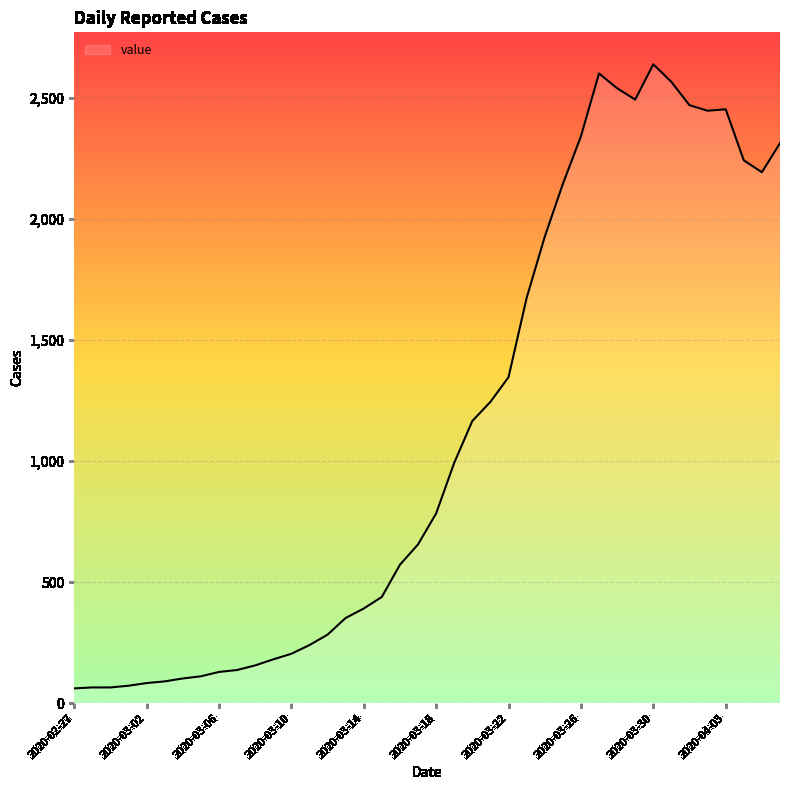

What is the difference between the maximum and minimum values?

2579